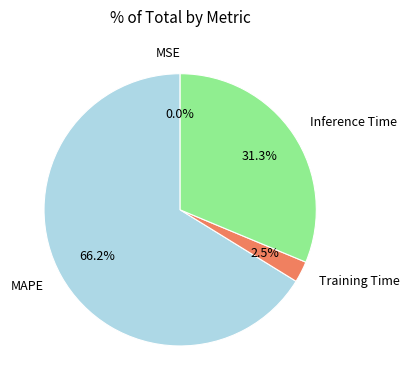

Which slice is the largest?

MAPE